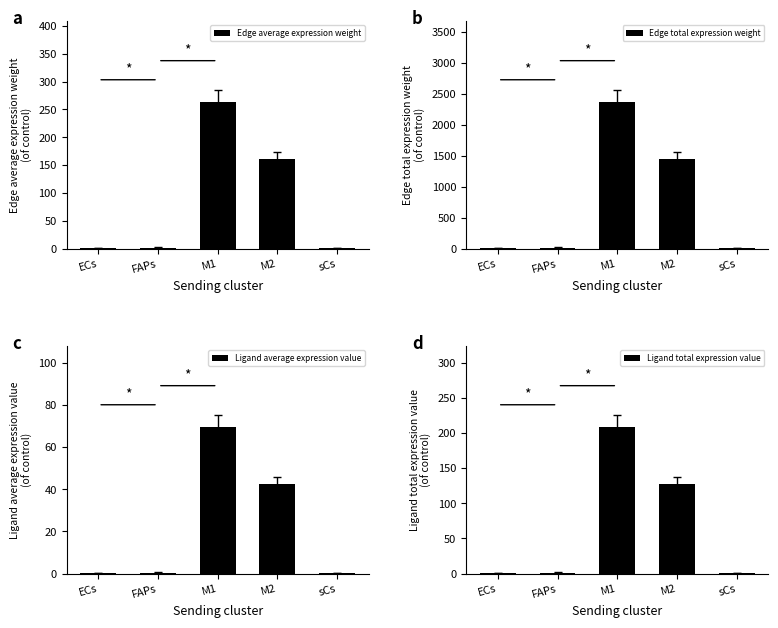

Reading right to left, transcribe all the data shown in this chart.

Edge average expression weight: 1.5	161.2	263.7	1.8	0.5
Edge total expression weight: 8.9	1450.4	2373.1	16.3	4.1
Ligand average expression value: 0.4	42.6	69.6	0.5	0.1
Ligand total expression value: 0.8	127.7	208.9	1.4	0.4